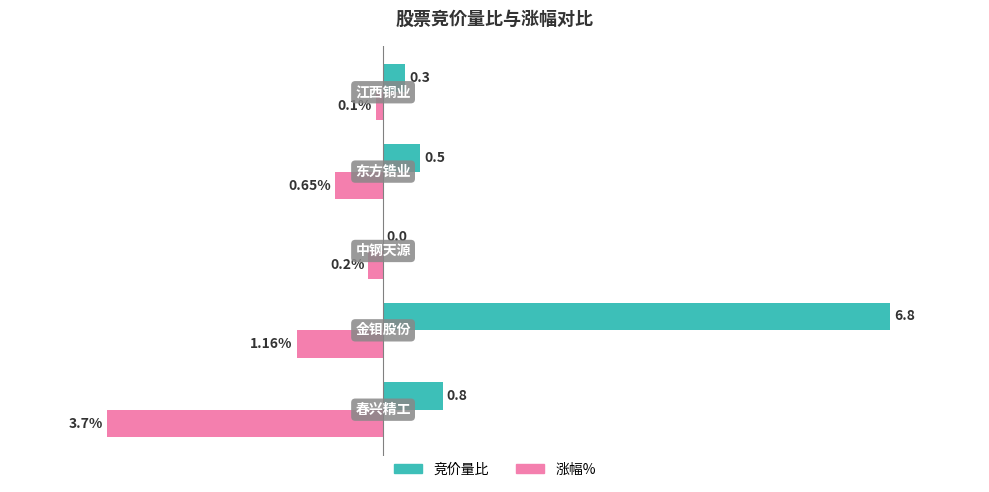

Reading left to right, transcribe all the data shown in this chart.

竞价量比: 0.8	6.8	0.0	0.5	0.3
涨幅%: -3.7	-1.2	-0.2	-0.7	-0.1